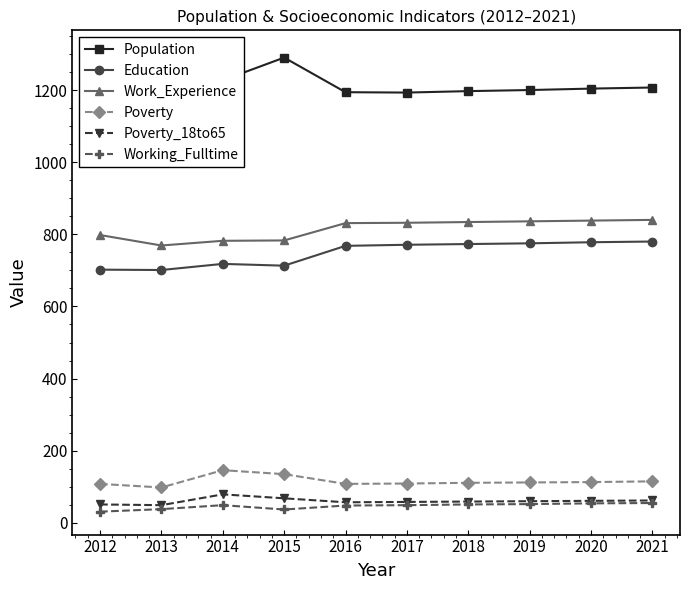

In Work_Experience, how many points are lower than both neighbors (excluding endpoints)?

1